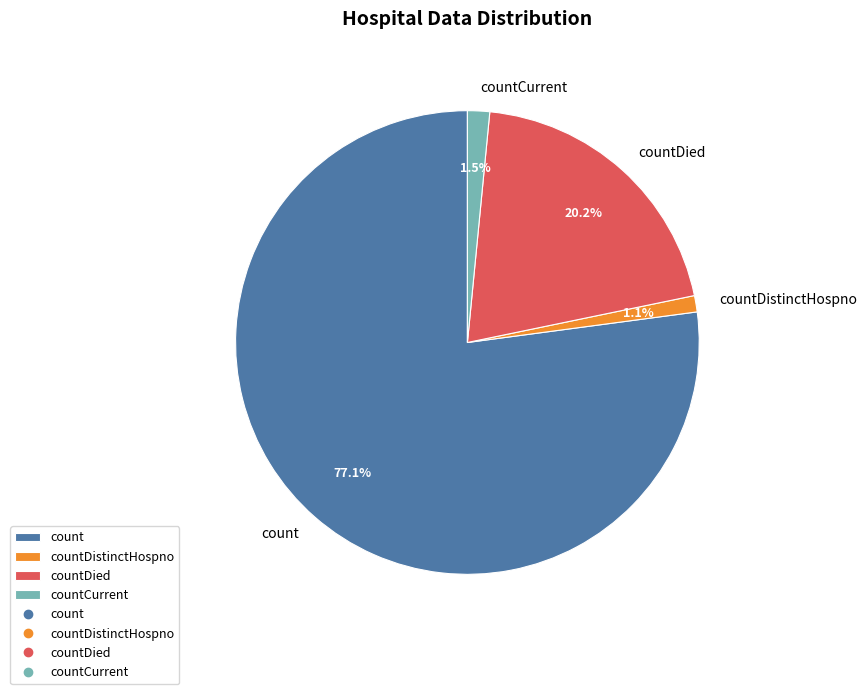

To the nearest percent, what is the combined percentage of countDied and countCurrent?

22%